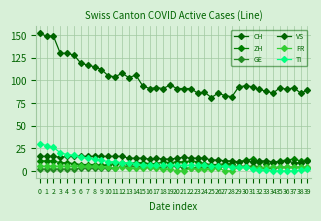

Reading left to right, list all the values displayed in this chart.

CH: 0=152	1=149	2=149	3=130	4=130	5=128	6=119	7=117	8=115	9=112	10=105	11=104	12=108	13=103	14=106	15=94	16=91	17=92	18=91	19=95	20=91	21=91	22=91	23=86	24=87	25=81	26=86	27=83	28=82	29=93	30=94	31=93	32=90	33=88	34=86	35=92	36=90	37=92	38=86	39=89
ZH: 0=11	1=11	2=11	3=9	4=9	5=8	6=7	7=7	8=7	9=6	10=7	11=8	12=9	13=8	14=9	15=9	16=8	17=8	18=10	19=9	20=10	21=10	22=11	23=10	24=8	25=7	26=7	27=8	28=8	29=10	30=12	31=13	32=10	33=8	34=9	35=11	36=12	37=13	38=11	39=12
GE: 0=2	1=2	2=2	3=2	4=2	5=2	6=3	7=3	8=3	9=3	10=3	11=3	12=5	13=5	14=5	15=4	16=4	17=4	18=4	19=5	20=5	21=3	22=3	23=4	24=4	25=4	26=4	27=5	28=5	29=5	30=5	31=5	32=4	33=3	34=3	35=4	36=4	37=4	38=4	39=3
VS: 0=16	1=16	2=16	3=15	4=16	5=16	6=16	7=16	8=16	9=16	10=16	11=16	12=16	13=14	14=14	15=14	16=13	17=14	18=13	19=13	20=14	21=15	22=14	23=14	24=14	25=12	26=12	27=11	28=11	29=10	30=11	31=10	32=11	33=11	34=10	35=10	36=11	37=9	38=9	39=11
FR: 0=5	1=5	2=5	3=5	4=5	5=5	6=5	7=5	8=5	9=4	10=4	11=3	12=4	13=3	14=3	15=3	16=4	17=3	18=2	19=2	20=0	21=0	22=3	23=2	24=2	25=2	26=3	27=0	28=0	29=4	30=4	31=3	32=3	33=4	34=4	35=4	36=4	37=4	38=4	39=4
TI: 0=30	1=28	2=26	3=20	4=18	5=17	6=15	7=14	8=13	9=12	10=10	11=10	12=9	13=9	14=8	15=6	16=6	17=6	18=6	19=6	20=6	21=6	22=6	23=6	24=6	25=5	26=5	27=5	28=4	29=4	30=4	31=2	32=1	33=1	34=0	35=0	36=0	37=0	38=1	39=2